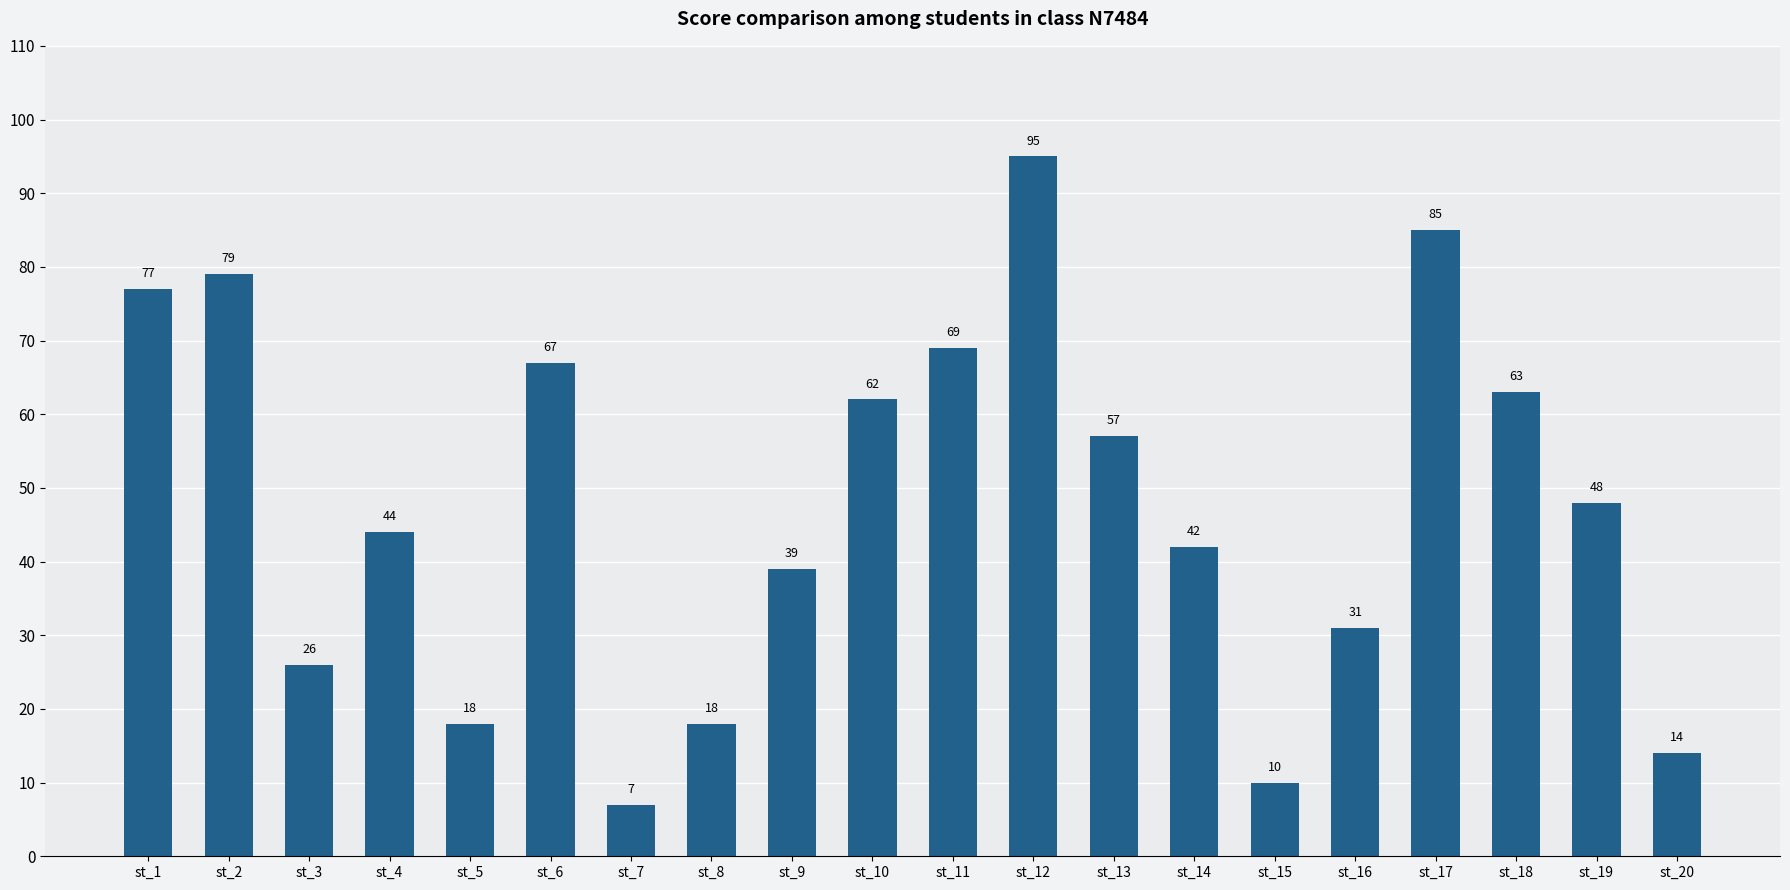

What is the sum of the values at st_7 and st_1?

84